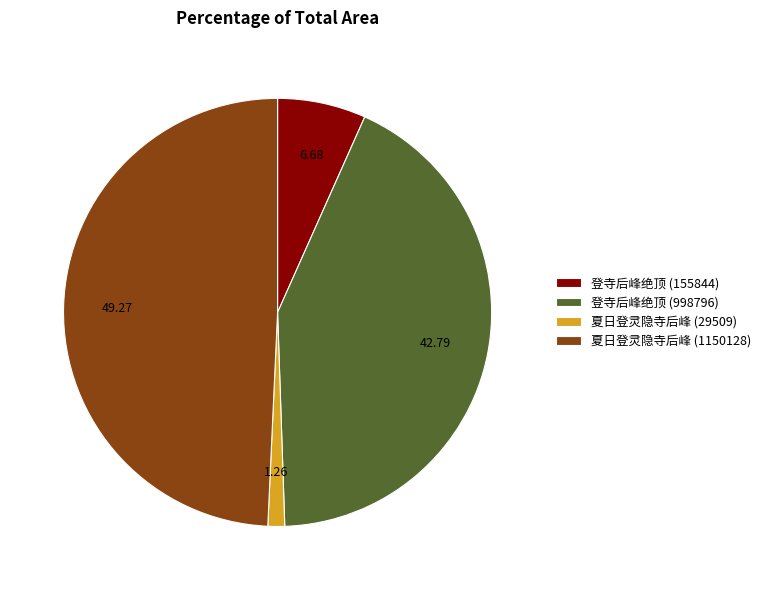

The 登寺后峰绝顶 (998796) slice represents 54% of the pie. True or false?

False